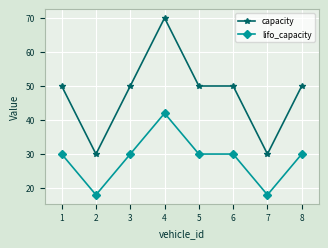

Rank the series at 6 from lowest to highest value.

lifo_capacity, capacity